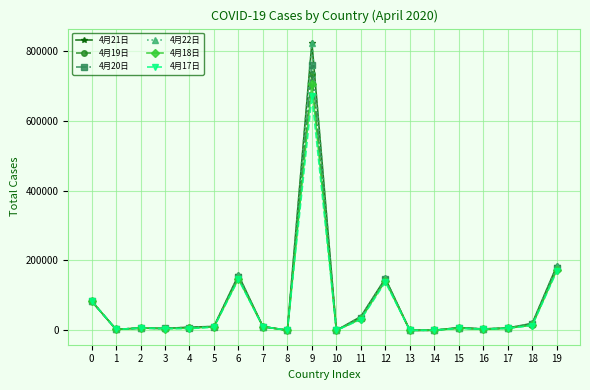

At which category is the sum across all series the highest?

9